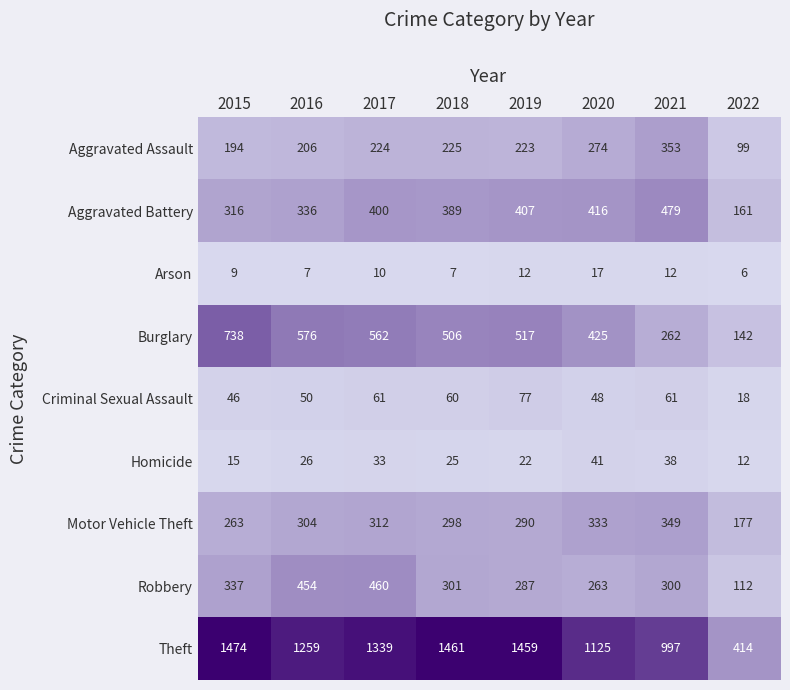

What is the greatest value displayed?

1474